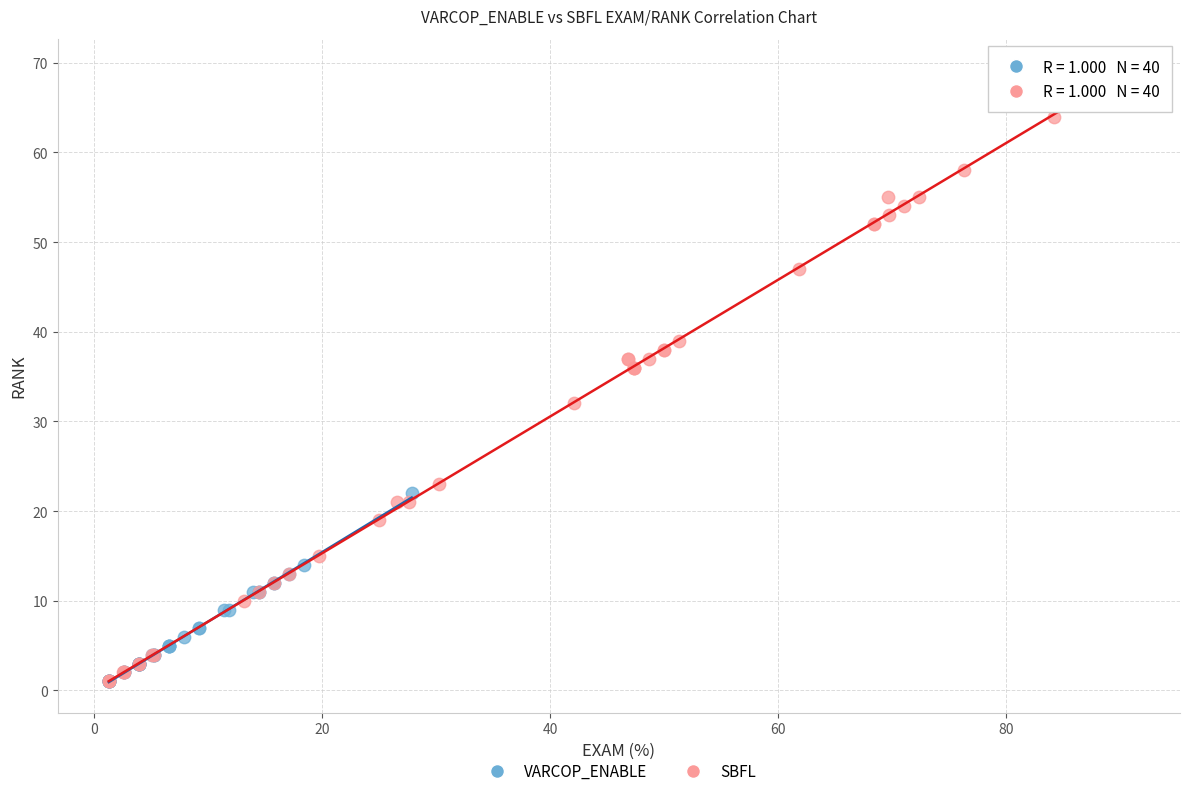

Which series has the widest spread of Y values?

SBFL